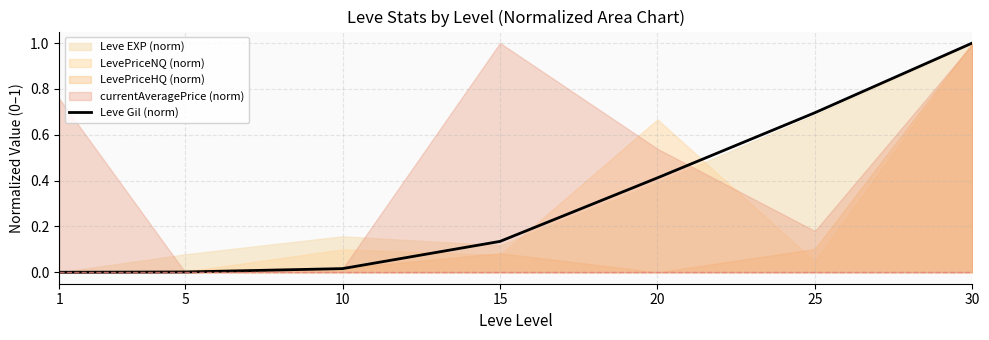

True or false: the data has more than 0 interior local peaks.

False